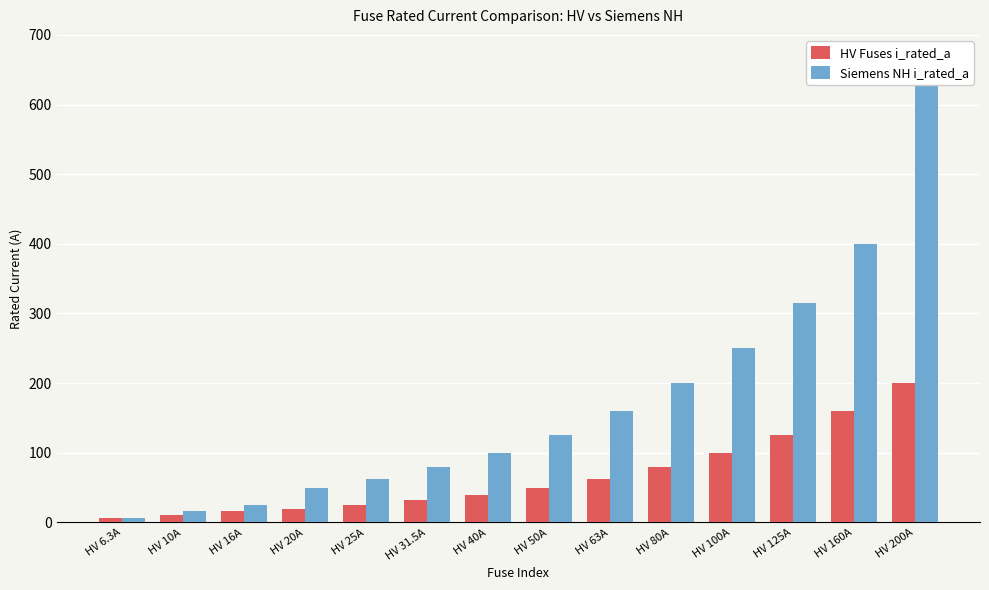

How many data points in Siemens NH i_rated_a are above 125?

6